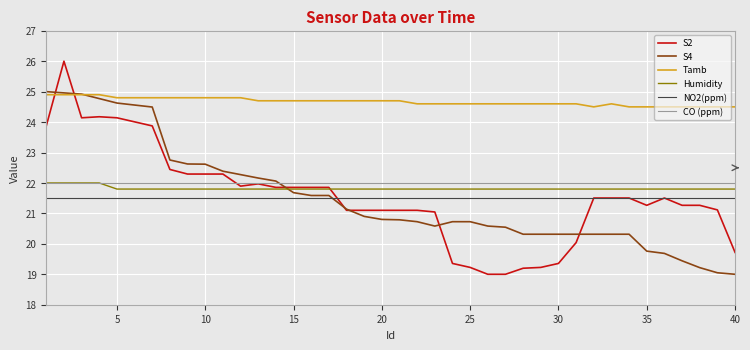

True or false: Humidity and Tamb cross at least once.

False